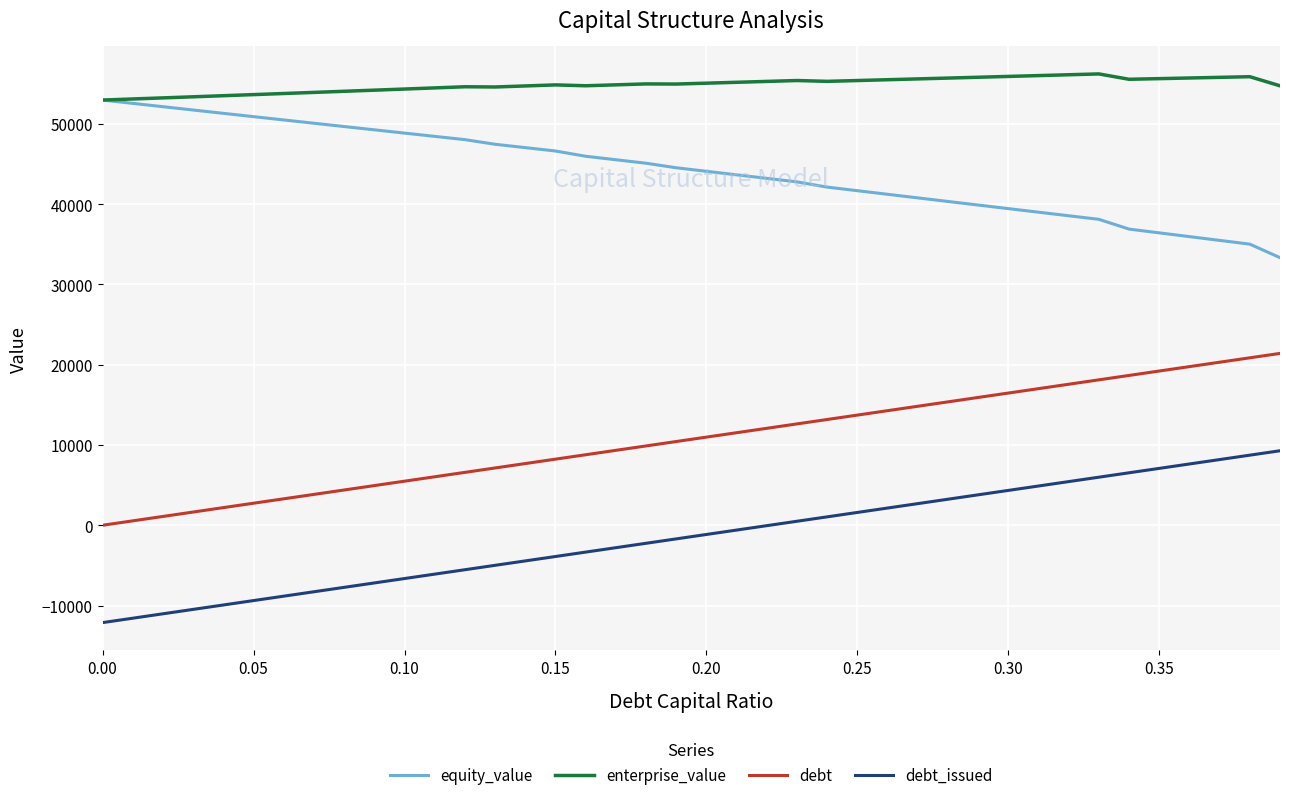

What is the maximum value for equity_value?

52983.3